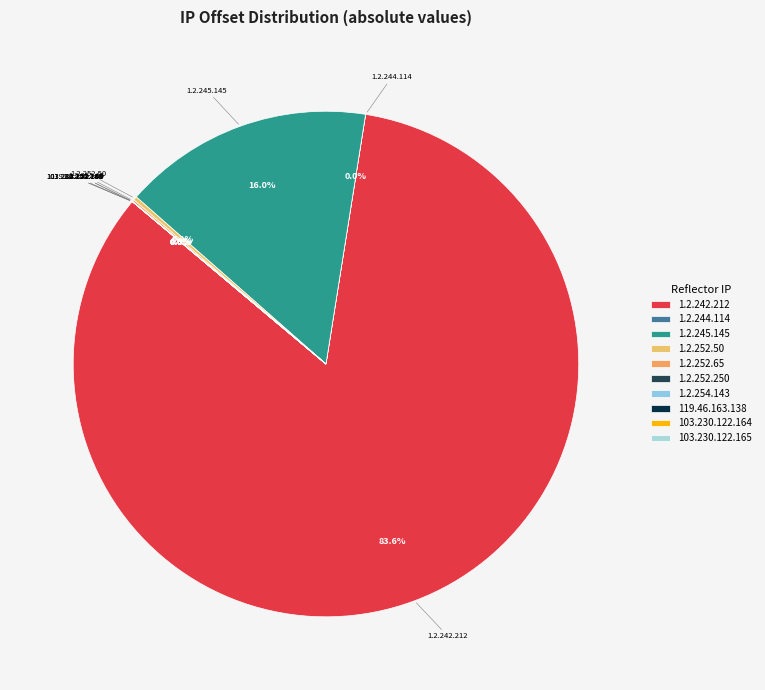

Is 1.2.242.212 the majority of the pie?

Yes